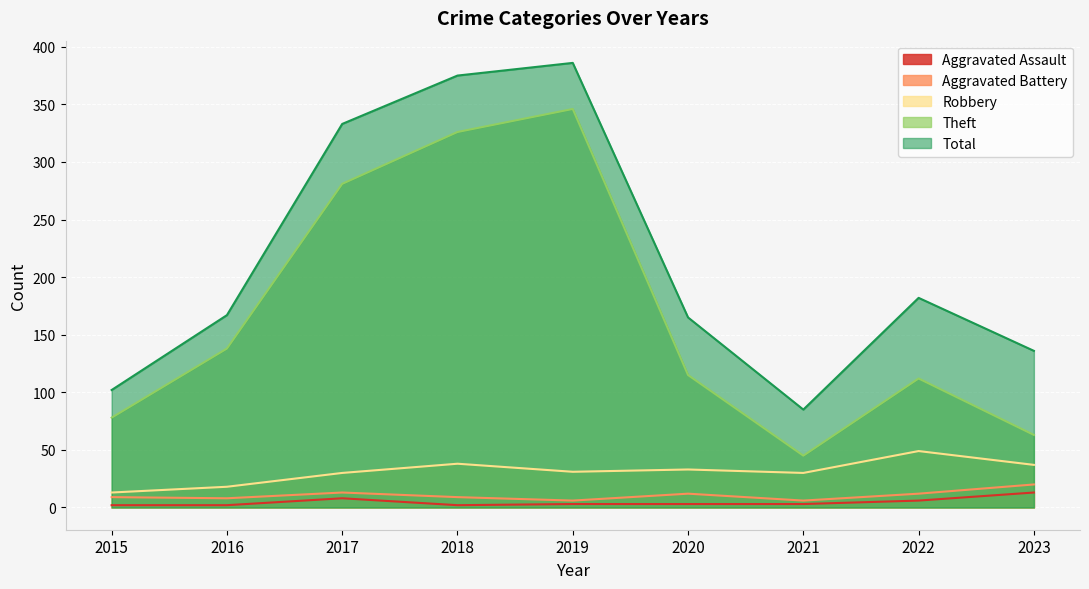

At which label does Aggravated Battery reach its peak?

2023